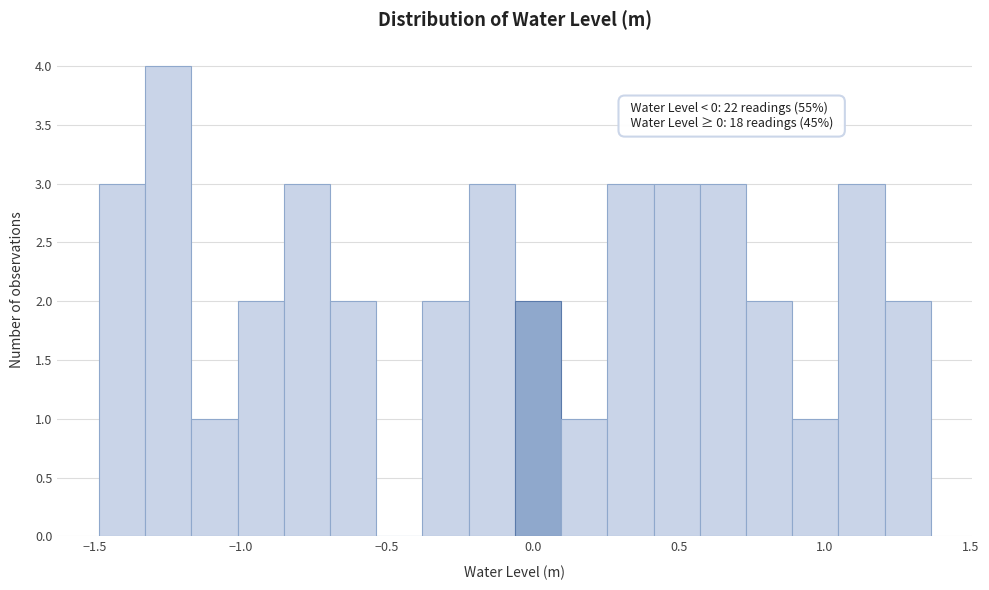

Read against the x-axis, roughly where is the centre of the tallest bar?

-1.25